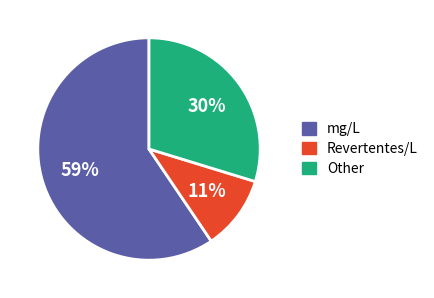

Is there any slice that represents more than half of the pie?

Yes